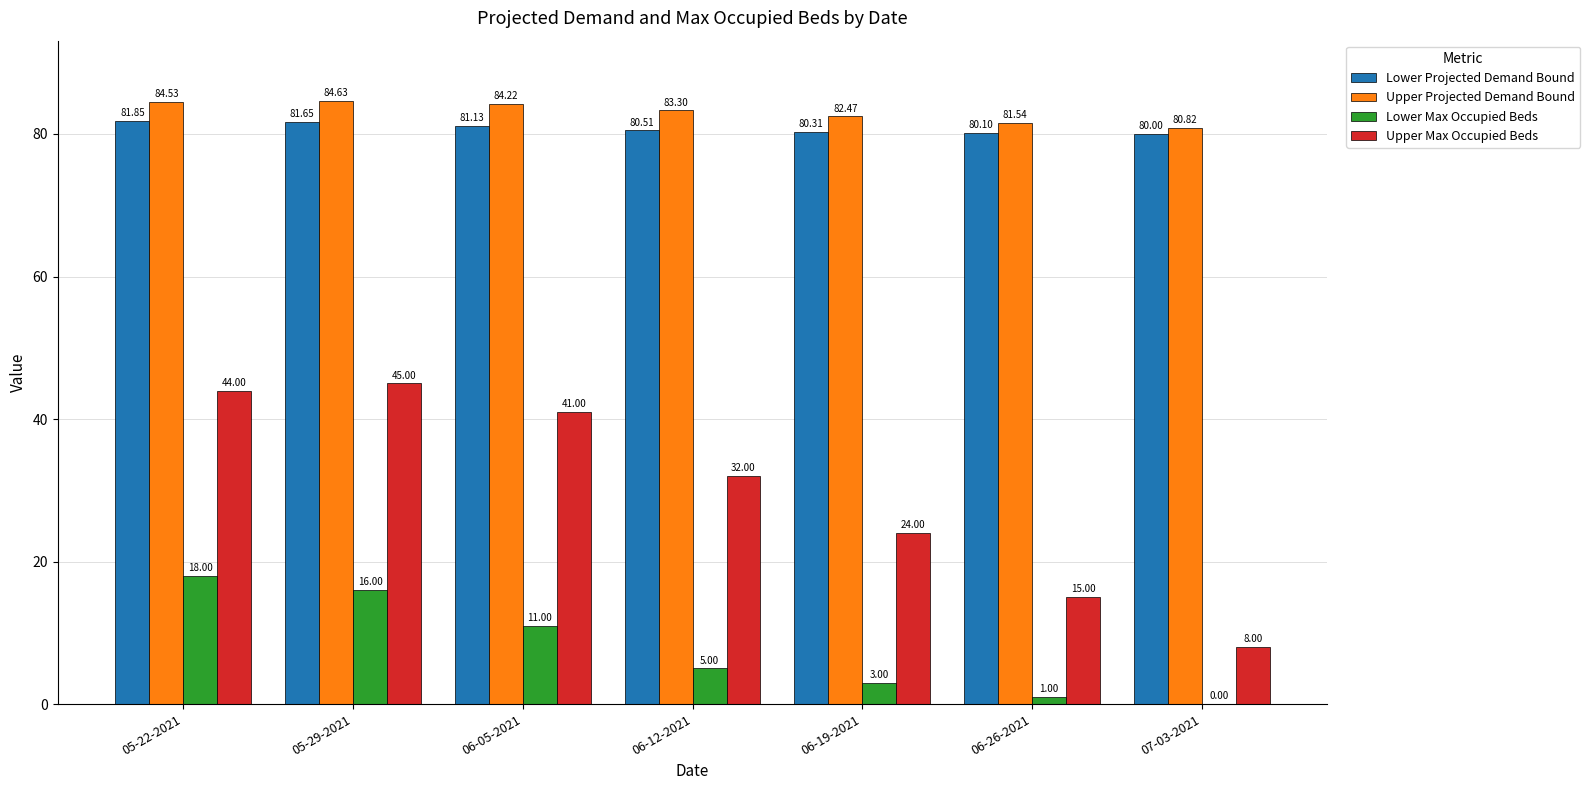

What is the average value of the Upper Max Occupied Beds series?

29.9